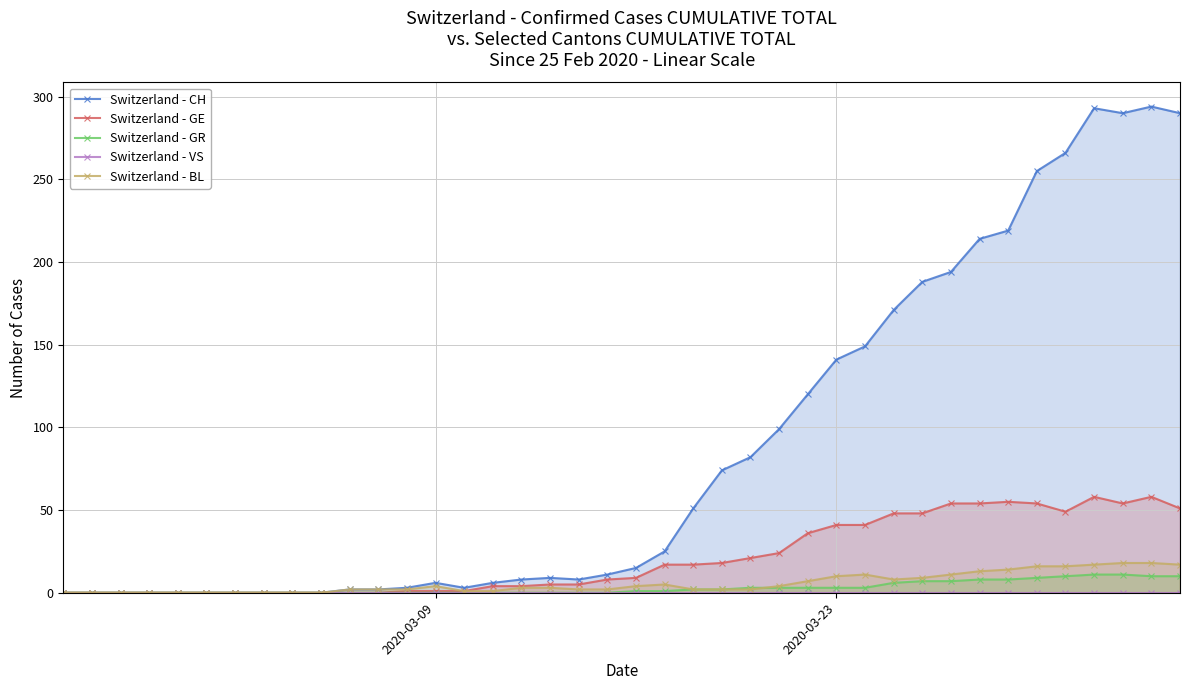

How many lines are shown in the chart?

5